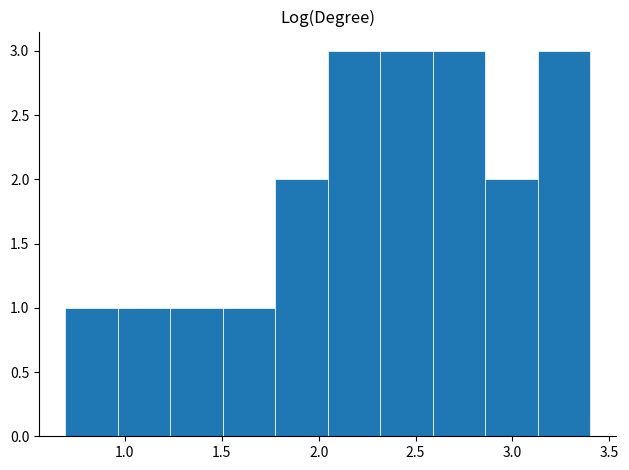

Reading left to right, list every bar in this chart as the range it spans on the x-axis followed by its height. Neither the bar edges nor the heights are printed on the chart, so give them approximately, as read against the axes.

0.70 to 0.95: 1
0.95 to 1.25: 1
1.25 to 1.50: 1
1.50 to 1.80: 1
1.80 to 2.05: 2
2.05 to 2.30: 3
2.30 to 2.60: 3
2.60 to 2.85: 3
2.85 to 3.15: 2
3.15 to 3.40: 3